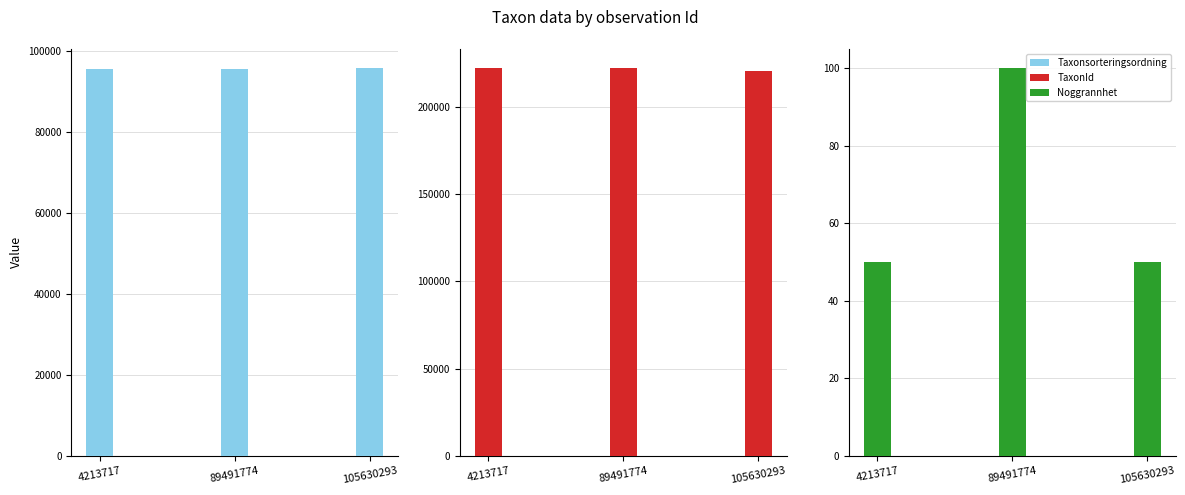

Which label corresponds to the smallest value in the chart?

4213717